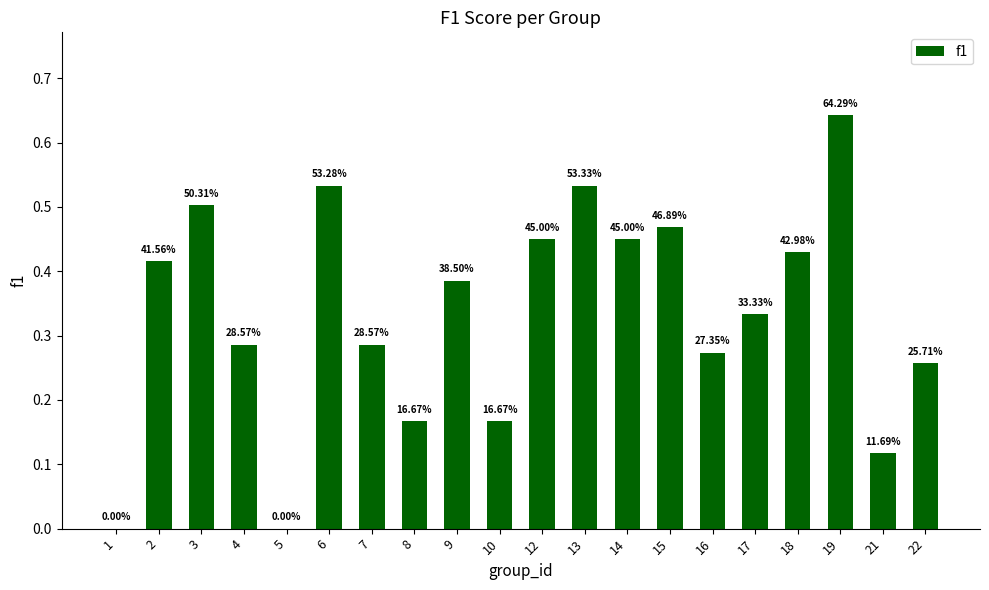

Between 7 and 16, which is larger?

7